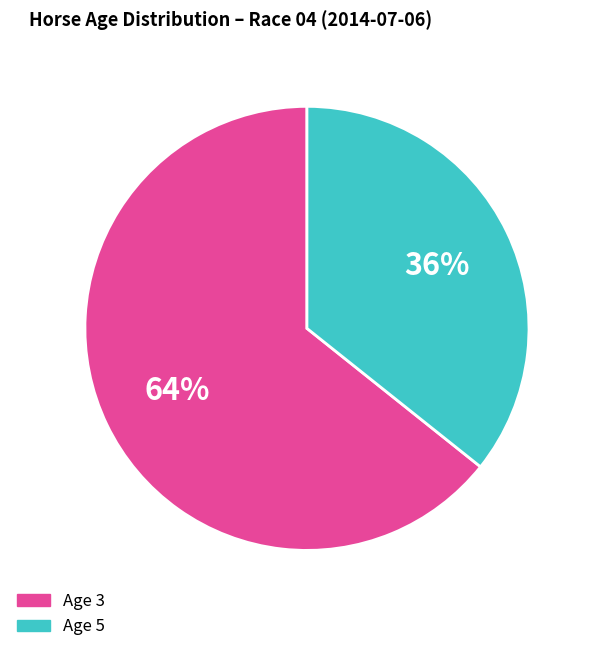

Do Age 5 and Age 3 together represent more than half of the pie?

Yes